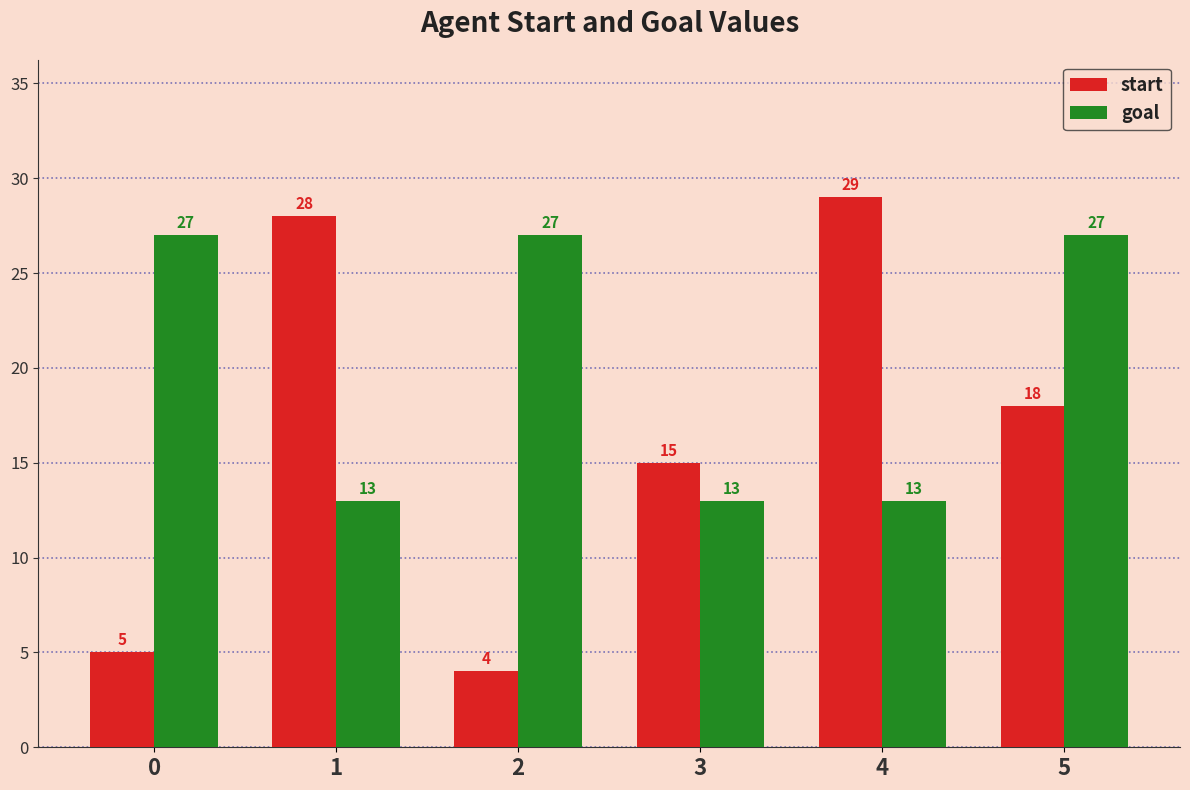

Read the goal value at 5, to the nearest 10.

30